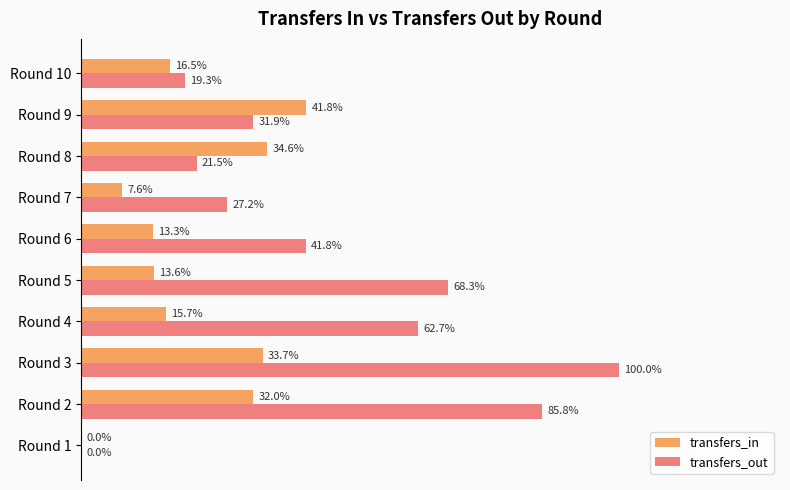

What are all the series names shown in the legend?

transfers_in, transfers_out